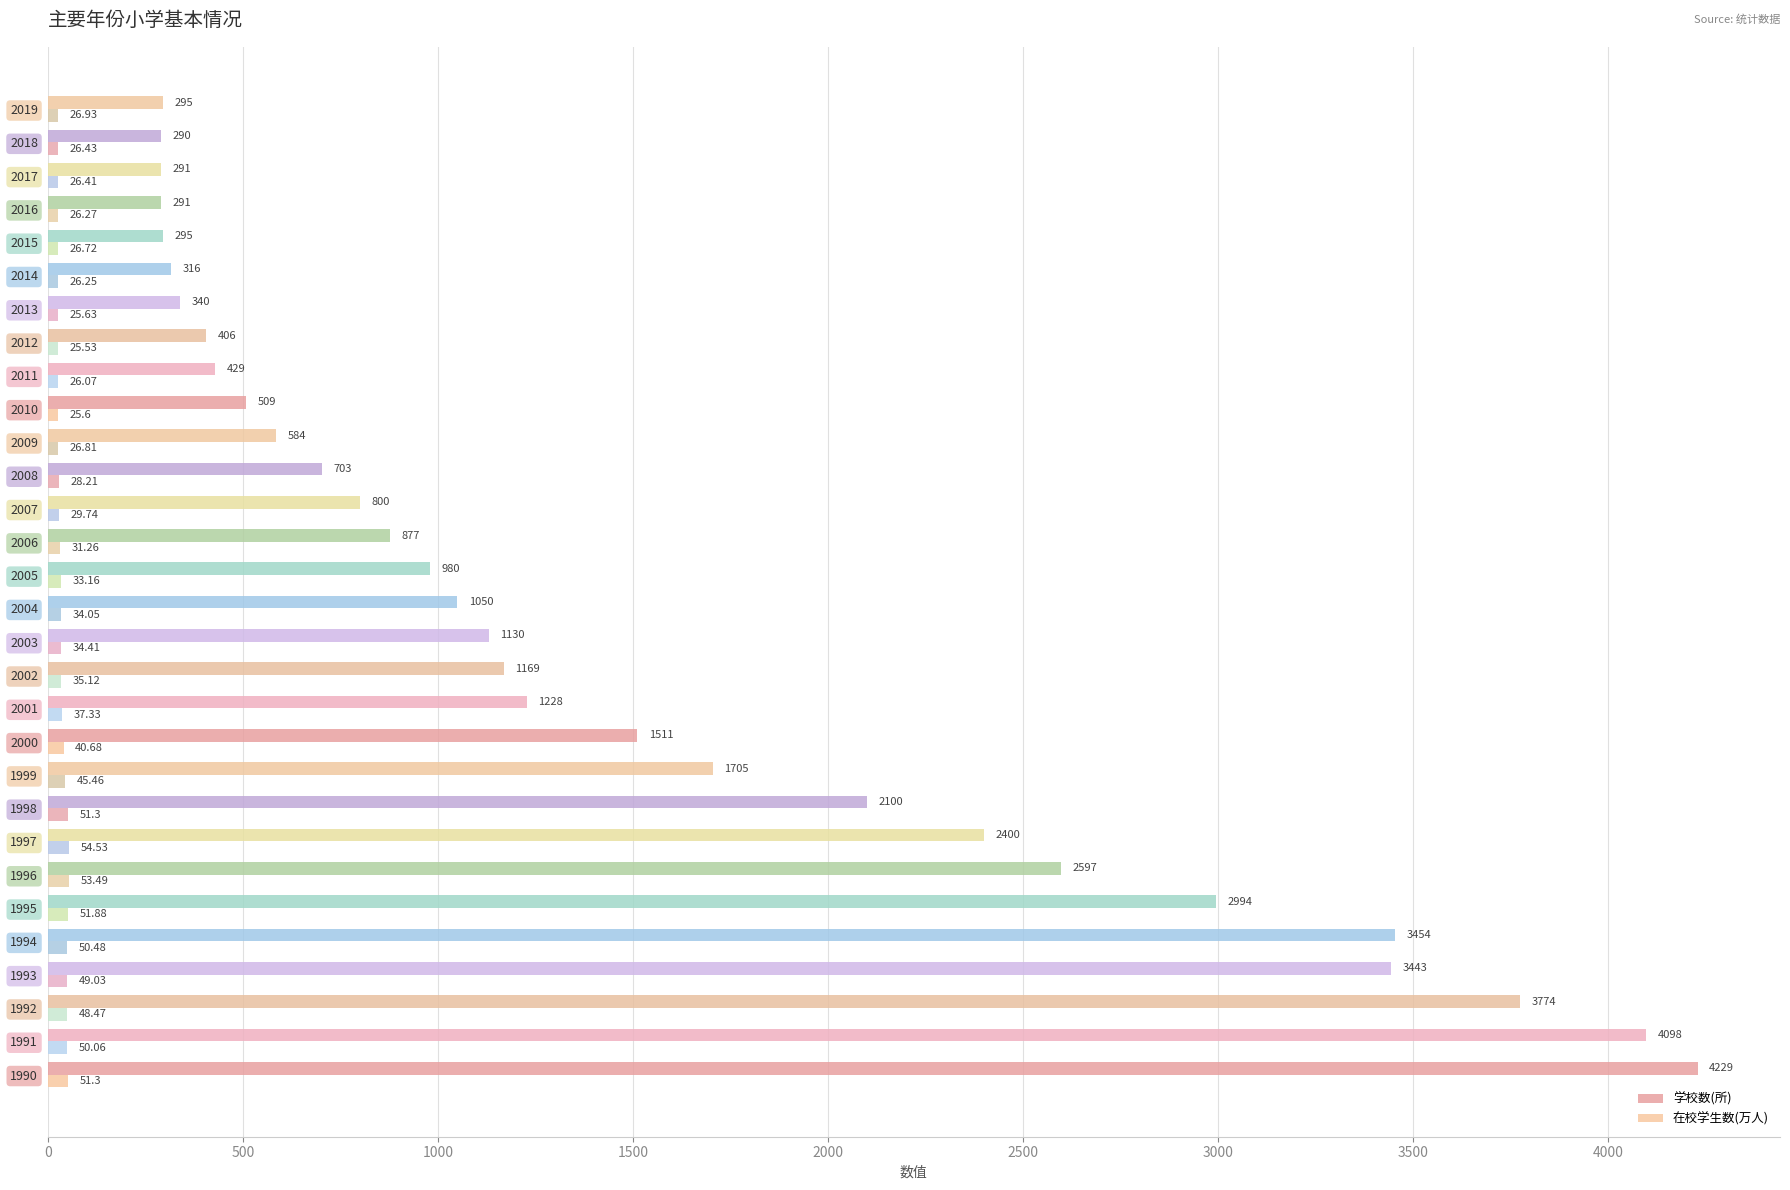

Which series has the largest range (max minus min)?

学校数(所)